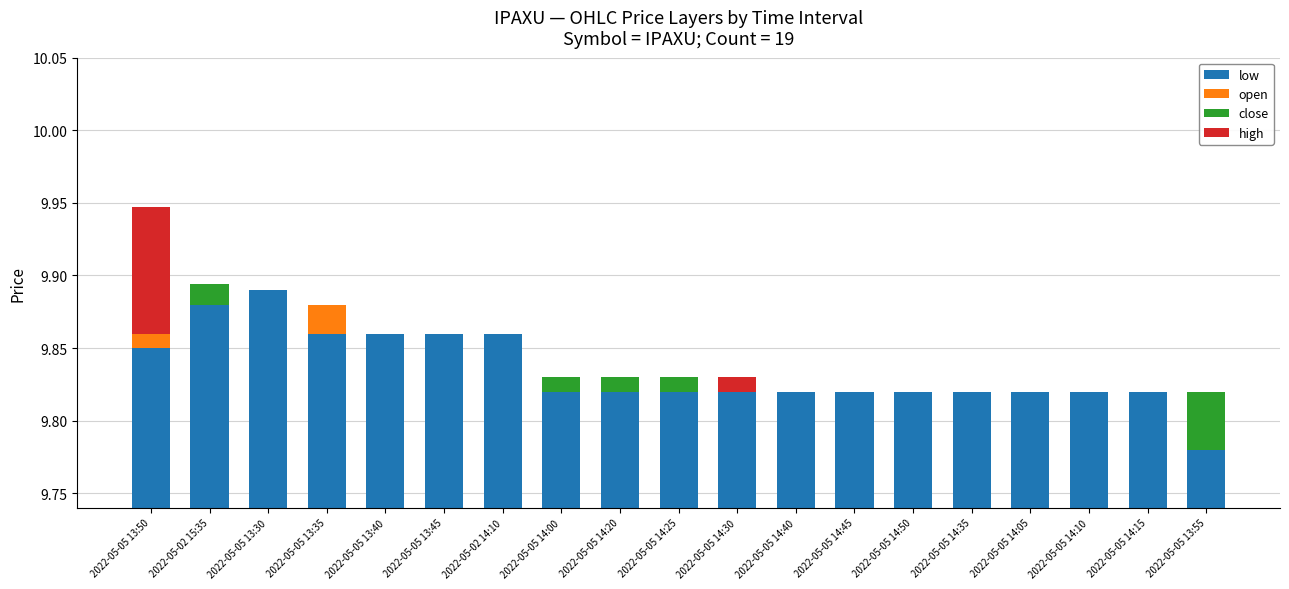

What is the label of the 12th bar from the right?

2022-05-05 14:00